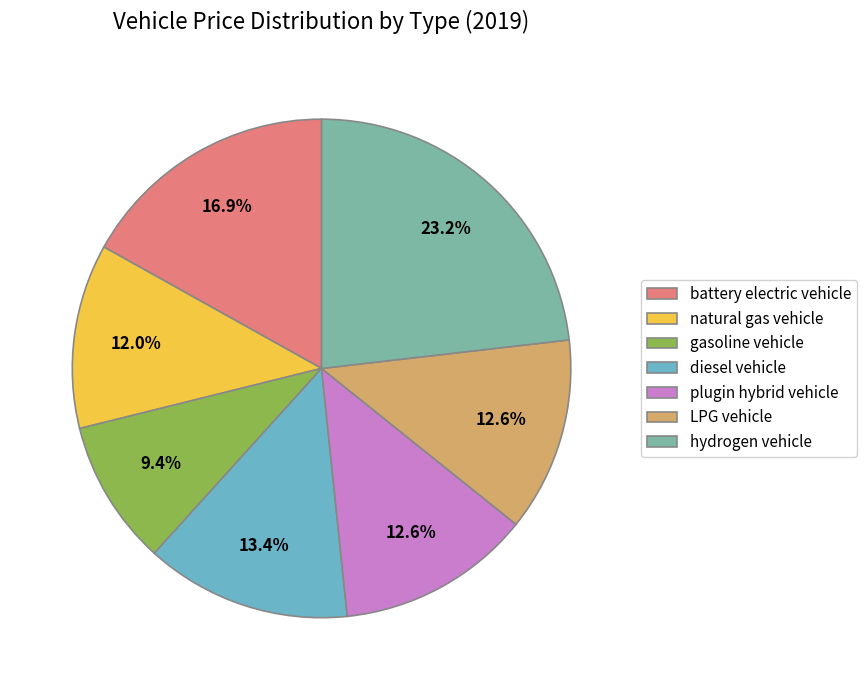

To the nearest percent, what portion does LPG vehicle represent?

13%